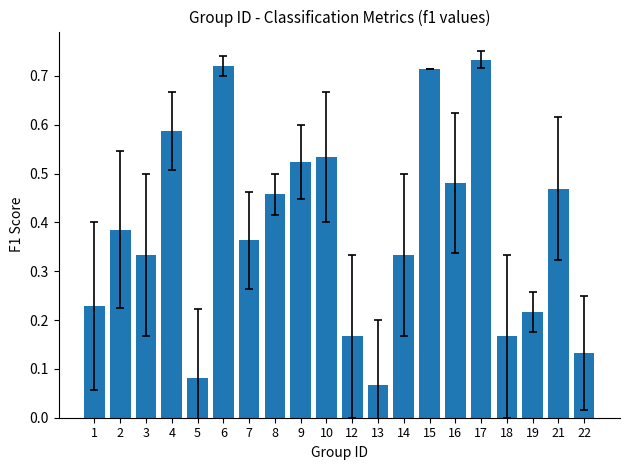

The value at 2 is 0.2. True or false?

False